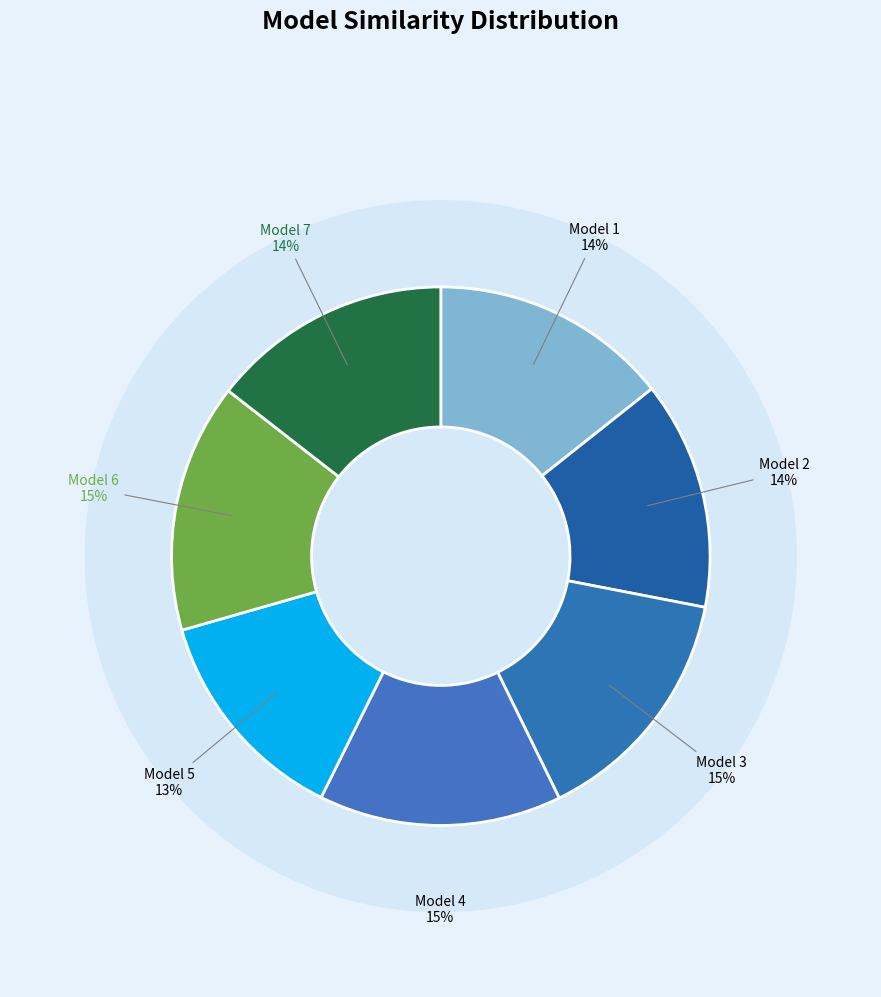

Between Model 1 and Model 6, which is larger?

Model 6